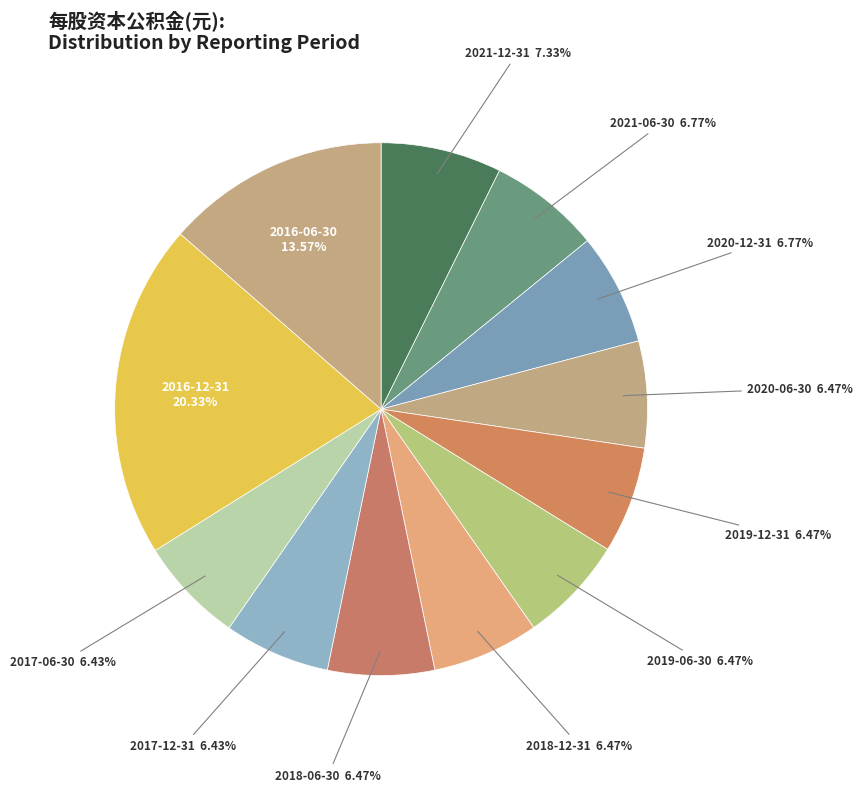

Count the number of slices in the pie.

12